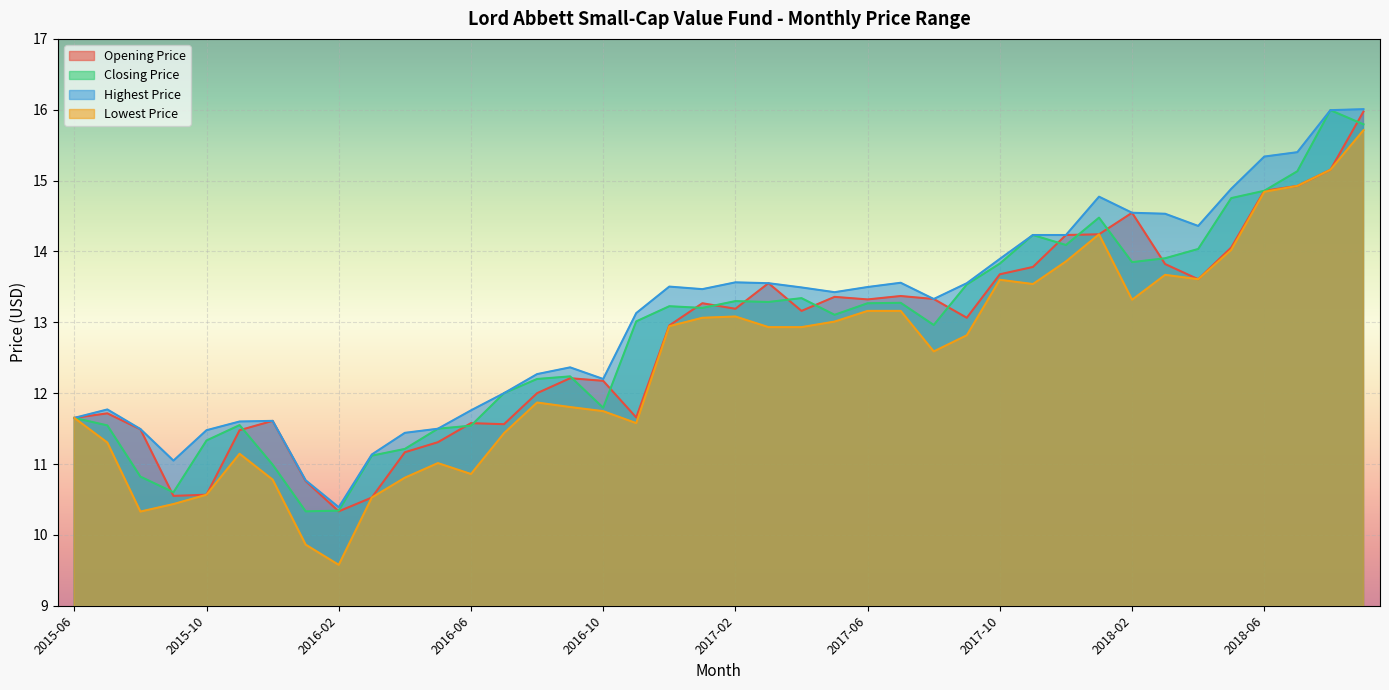

True or false: Closing Price has more than 0 points higher than both neighbors.

True